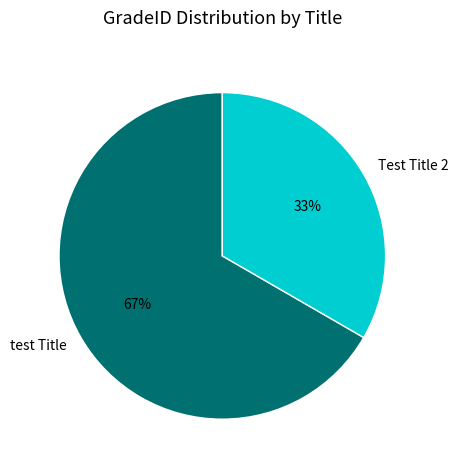

Count the number of slices in the pie.

2